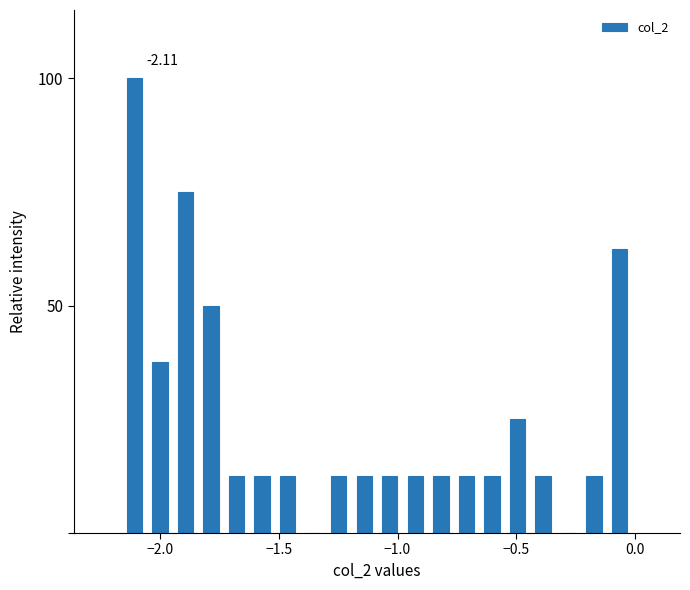

Read against the x-axis, roughly where is the centre of the tallest bar?

-2.10